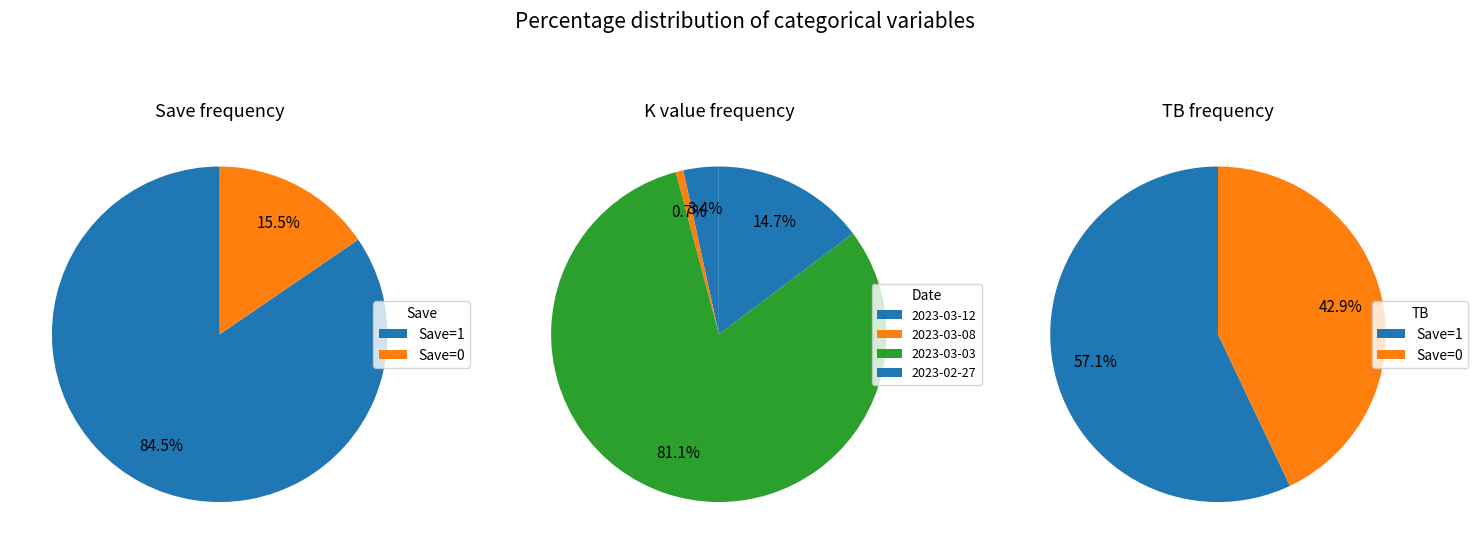

What is the smallest slice in the pie chart?

2023-03-08 (Save=0)